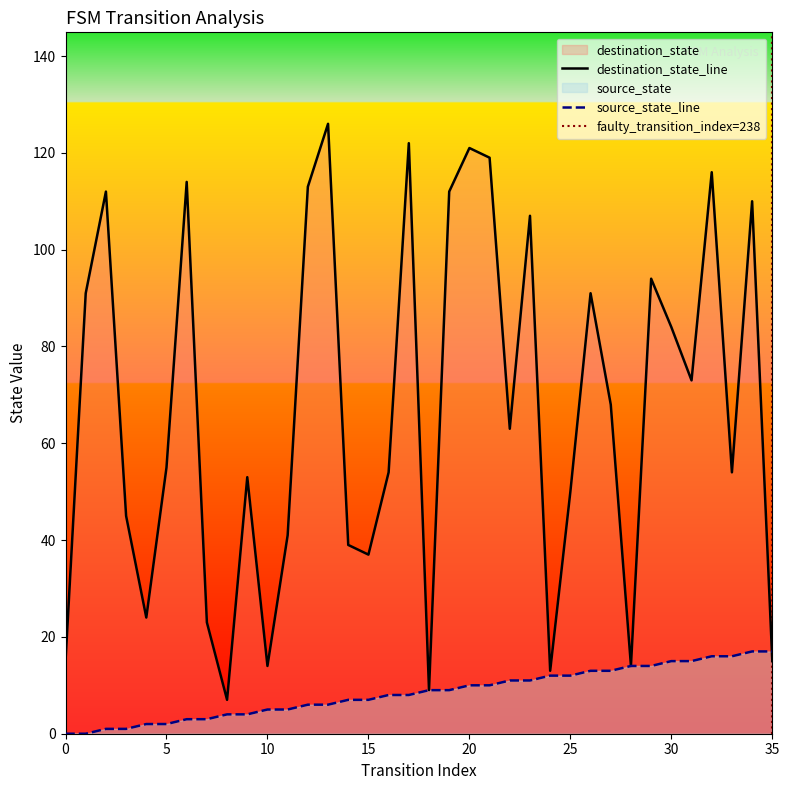

What is the minimum value for destination_state_line?

7